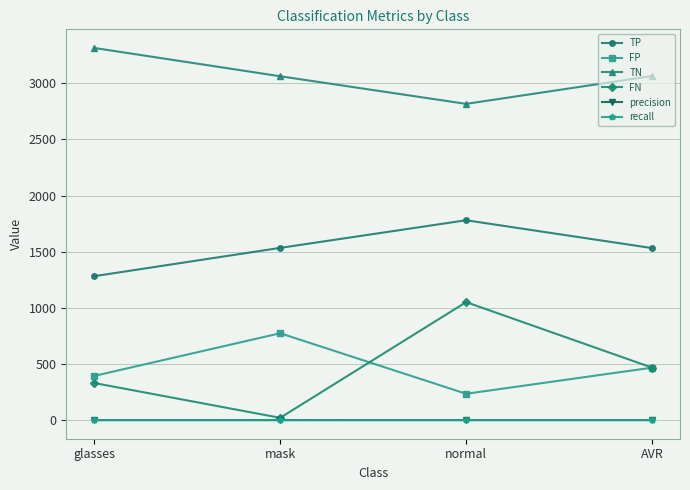

How many categories are shown in the chart?

4